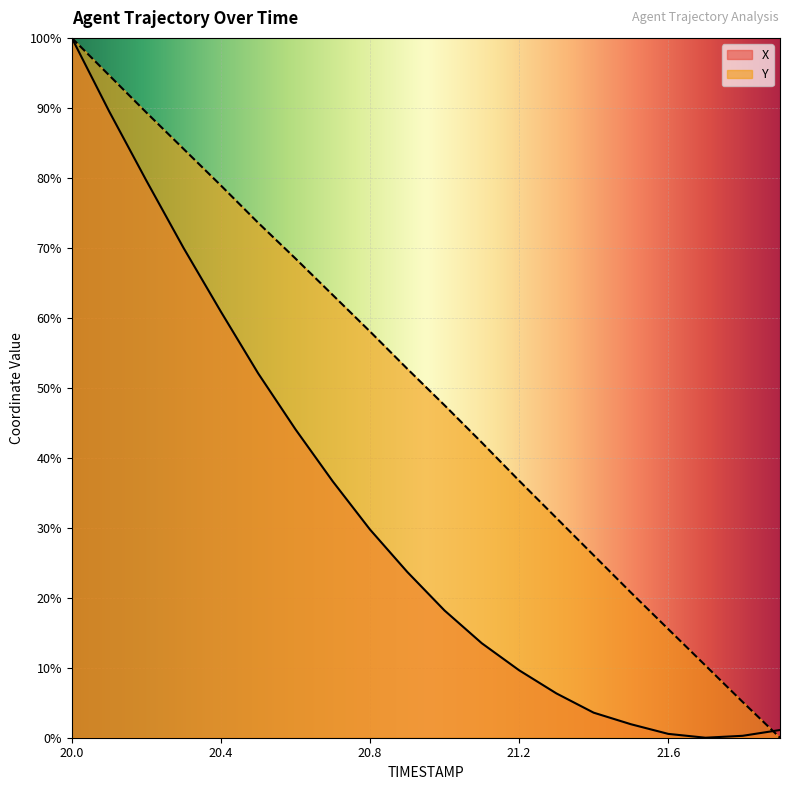

What position from the right is 20.7?

13